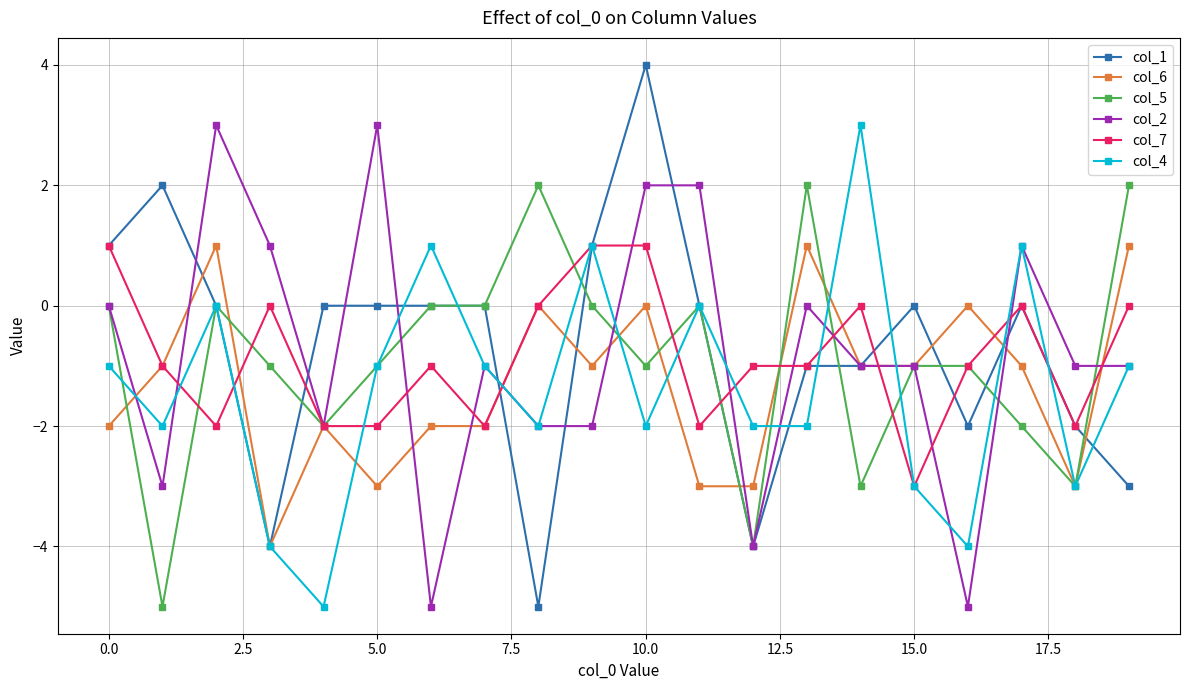

True or false: col_7 has more than 1 points higher than both neighbors.

True